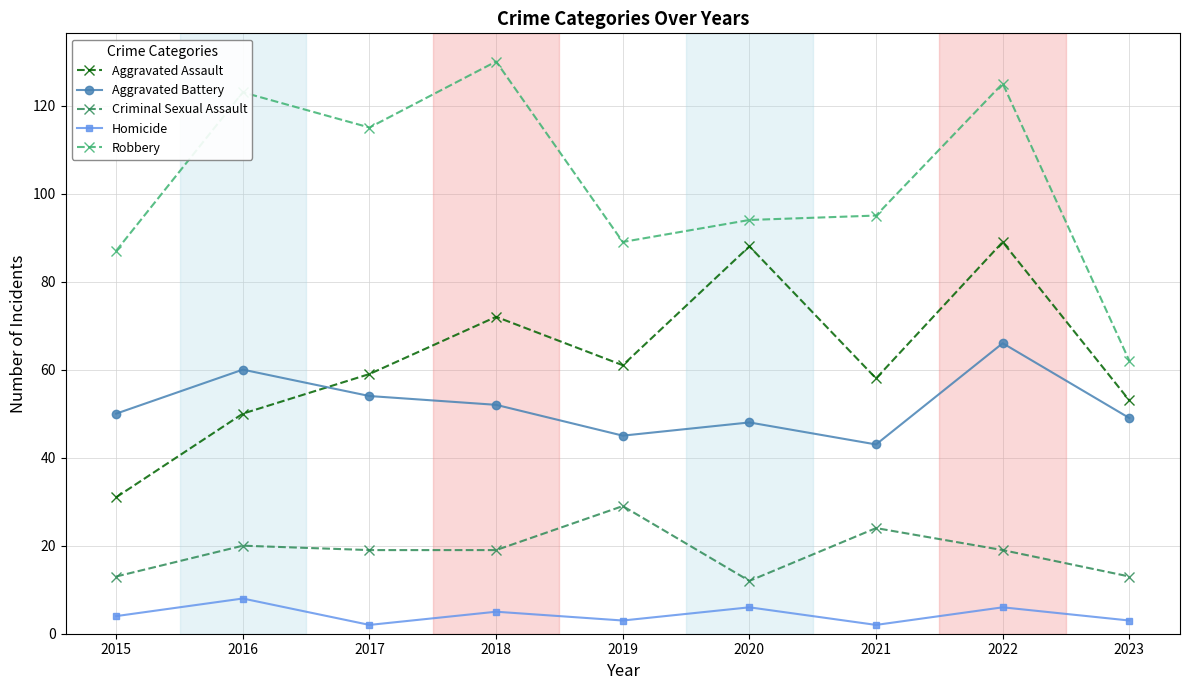

Rank the series at 2017 from highest to lowest value.

Robbery, Aggravated Assault, Aggravated Battery, Criminal Sexual Assault, Homicide